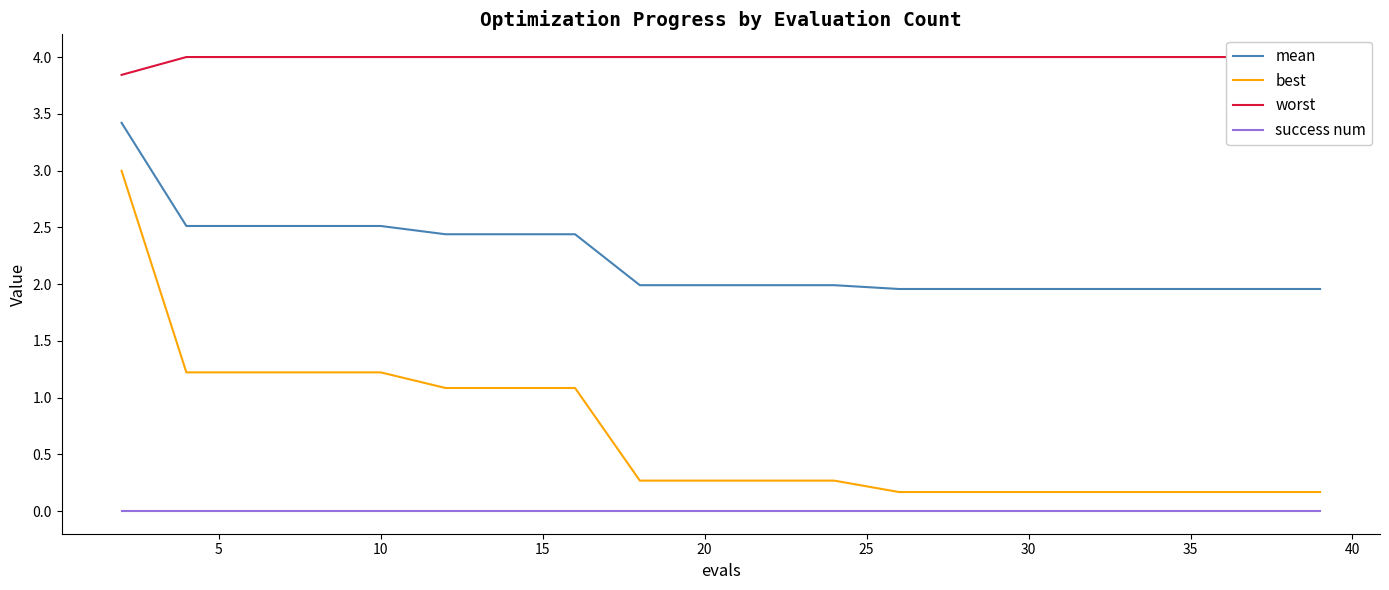

Reading left to right, extract all data points from this chart.

mean: 3.4	2.5	2.5	2.5	2.5	2.4	2.4	2.4	2.0	2.0	2.0	2.0	2.0	2.0	2.0	2.0	2.0	2.0	2.0	2.0
best: 3.0	1.2	1.2	1.2	1.2	1.1	1.1	1.1	0.3	0.3	0.3	0.3	0.2	0.2	0.2	0.2	0.2	0.2	0.2	0.2
worst: 3.8	4.0	4.0	4.0	4.0	4.0	4.0	4.0	4.0	4.0	4.0	4.0	4.0	4.0	4.0	4.0	4.0	4.0	4.0	4.0
success num: 0.0	0.0	0.0	0.0	0.0	0.0	0.0	0.0	0.0	0.0	0.0	0.0	0.0	0.0	0.0	0.0	0.0	0.0	0.0	0.0